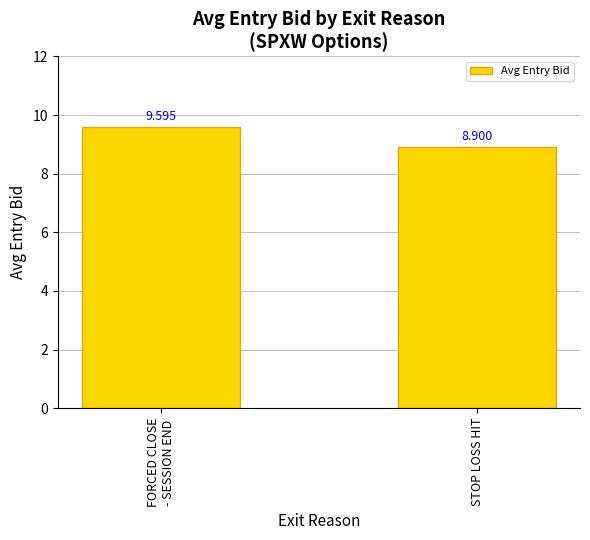

What is the sum of the values at FORCED CLOSE
- SESSION END and STOP LOSS HIT?

18.5